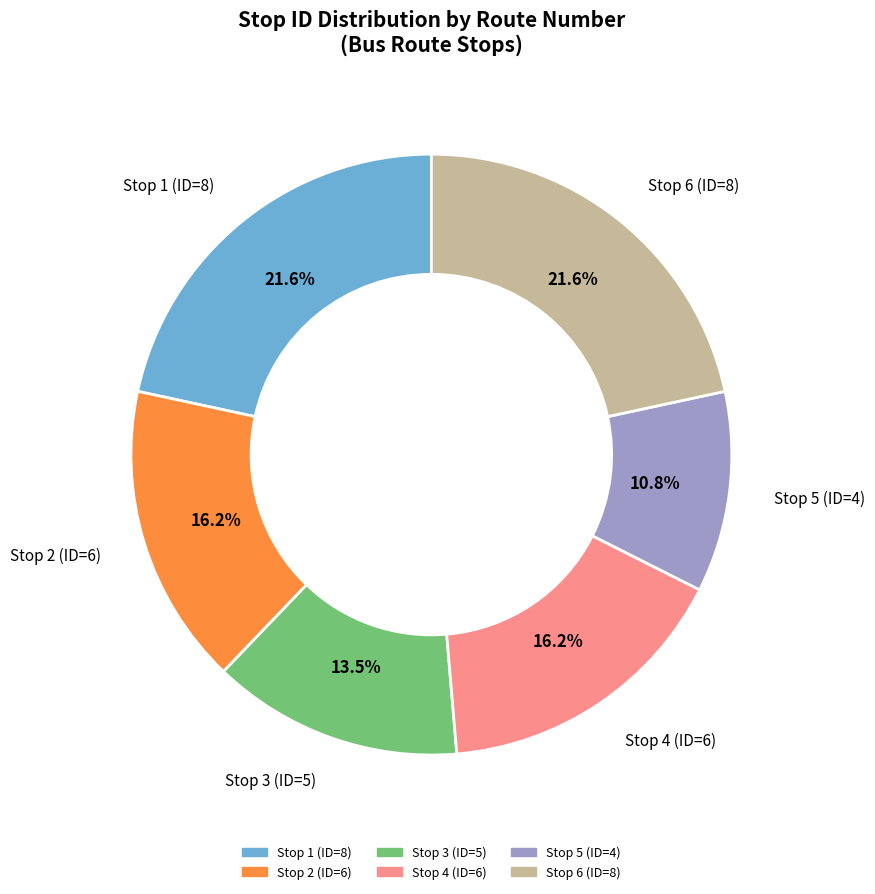

Is there any slice that represents more than half of the pie?

No